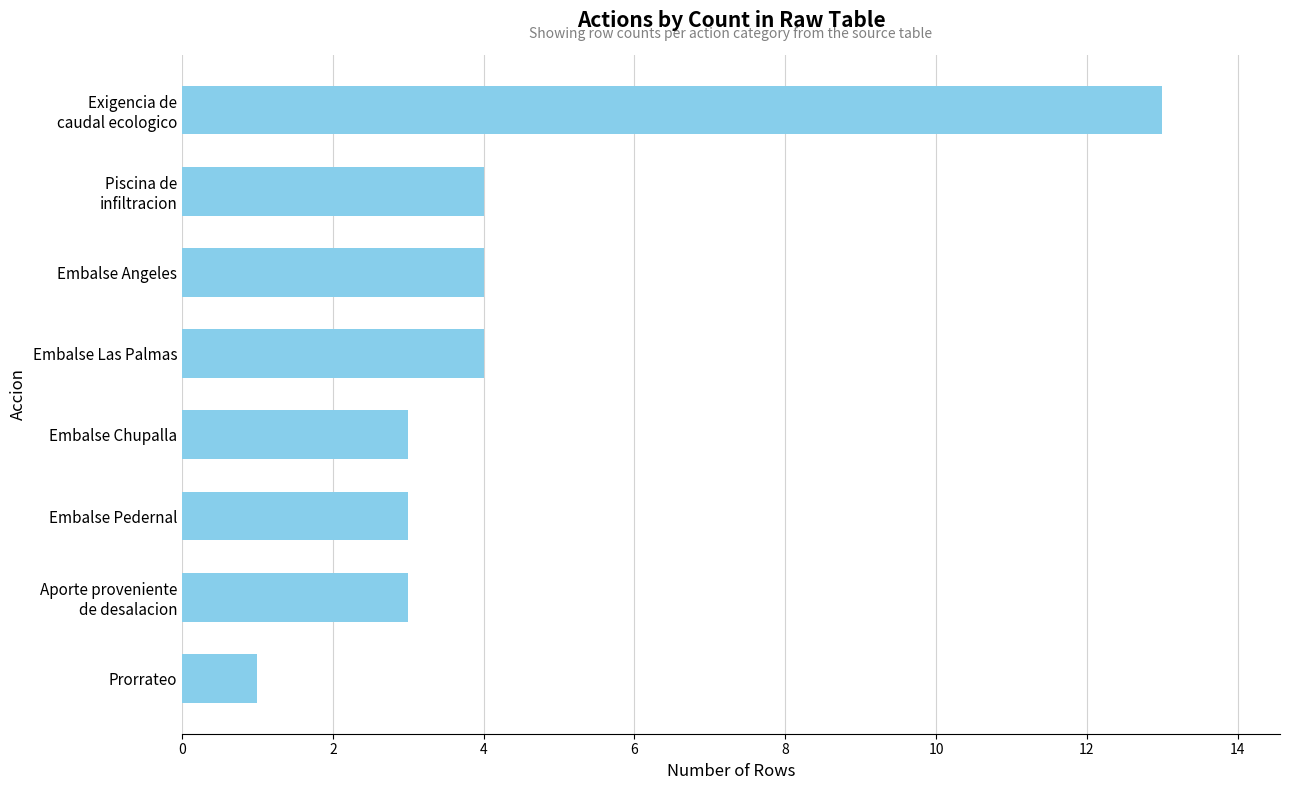

What is the maximum value shown in the chart?

13